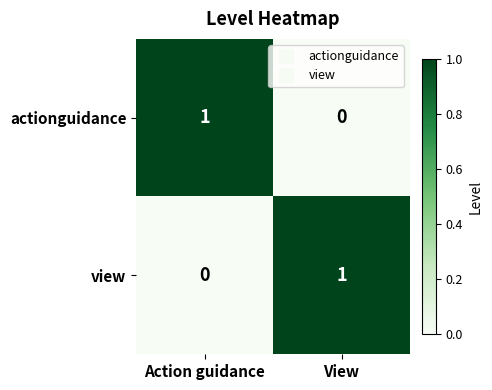

Reading right to left, transcribe all the data shown in this chart.

actionguidance: View=0	Action guidance=1
view: View=1	Action guidance=0